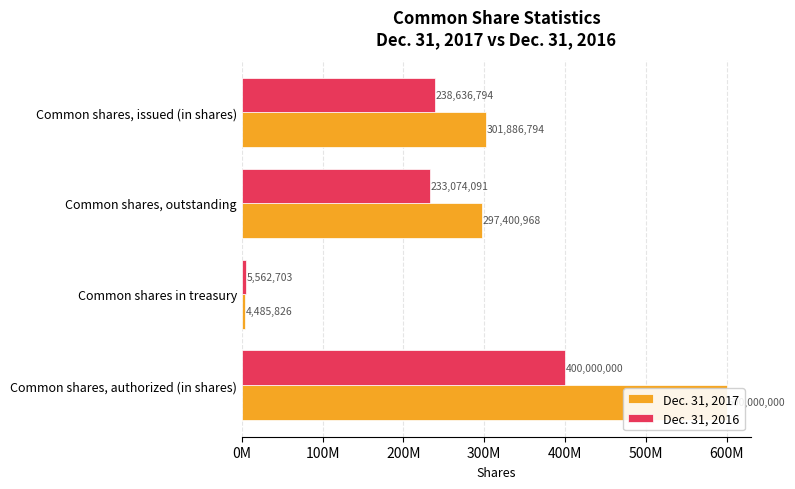

How many series are shown in this chart?

2